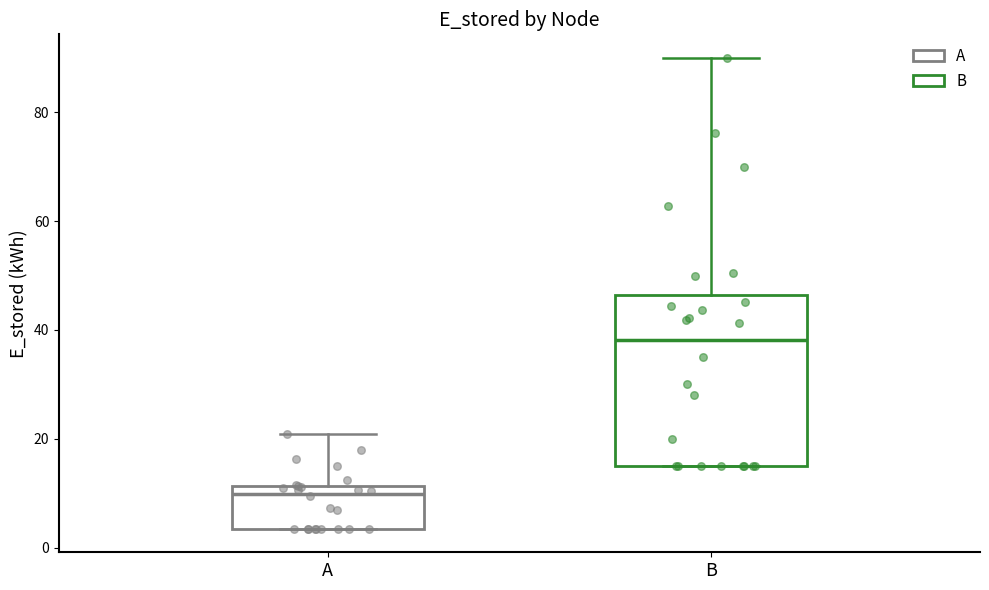

Where is the upper edge of the box for B on the y-axis? The values are not printed on the chart, so give them approximately, as read against the axis.

46